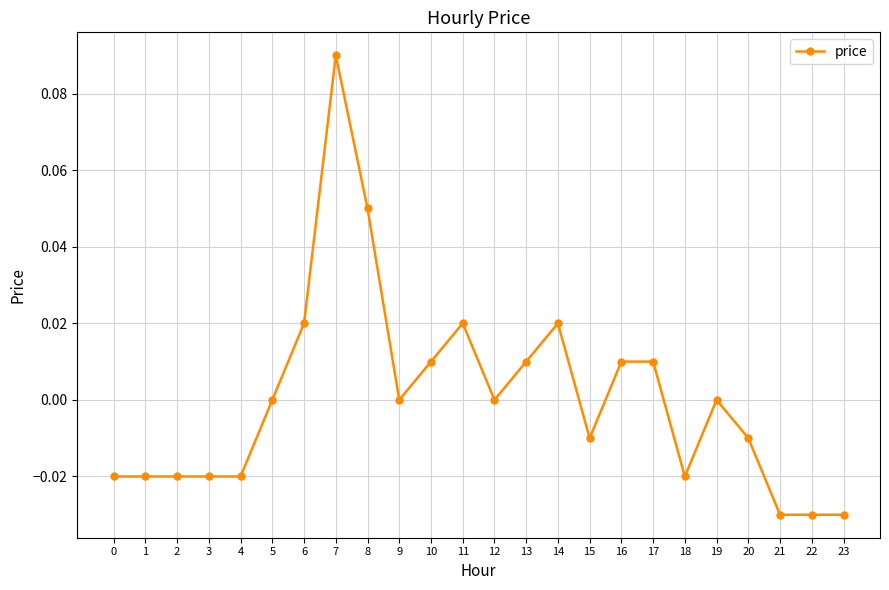

Which category has the highest value across all series?

7